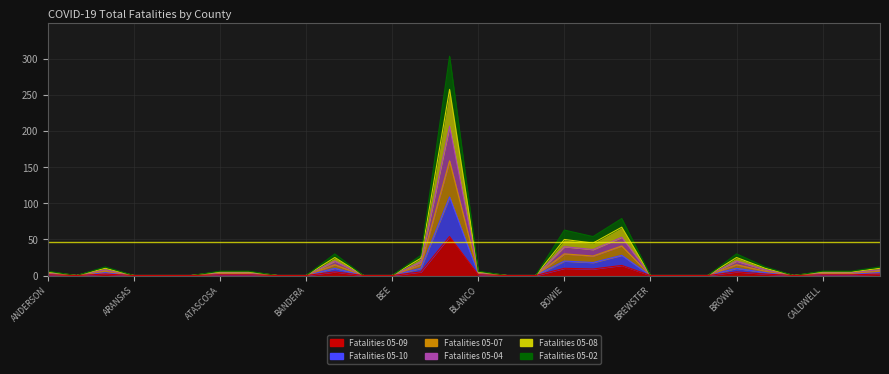

What is the value of the Fatalities 05-04 point at the 29th from the left?

6